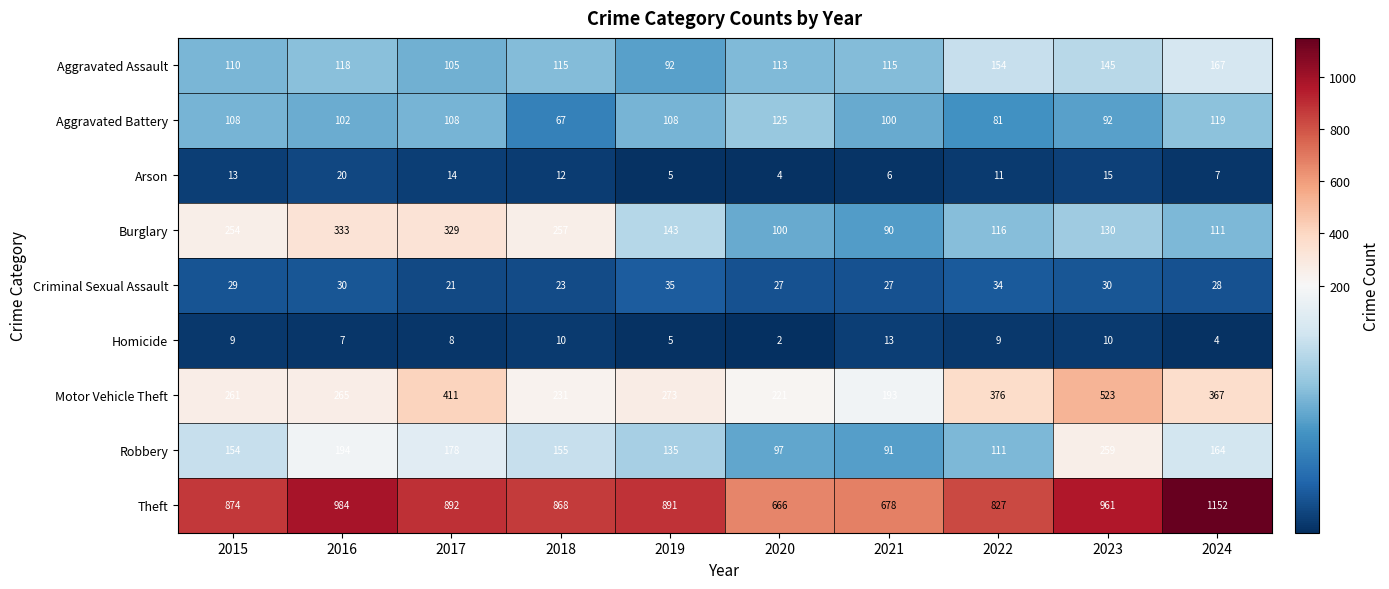

What is the minimum value for Burglary?

90